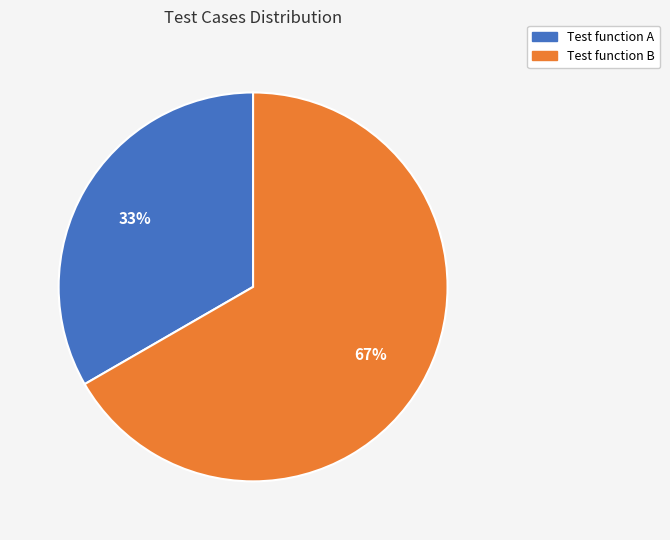

To the nearest percent, what is the combined percentage of Test function B and Test function A?

100%